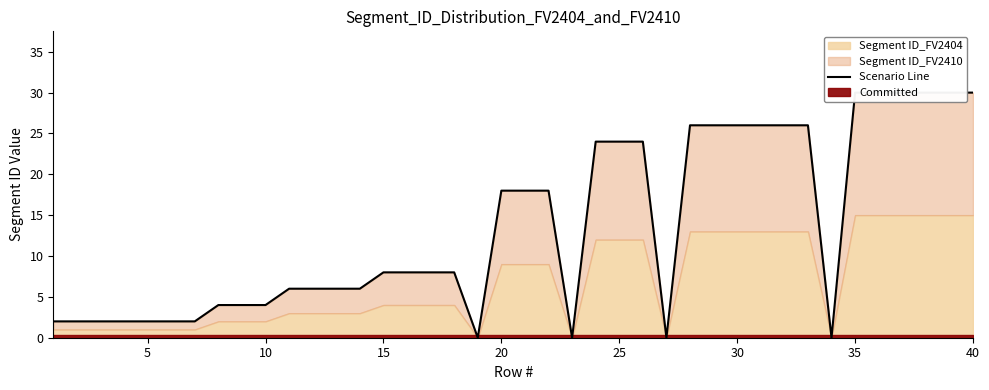

Reading left to right, extract all data points from this chart.

2	2	2	2	2	2	2	4	4	4	6	6	6	6	8	8	8	8	0	18	18	18	0	24	24	24	0	26	26	26	26	26	26	0	30	30	30	30	30	30